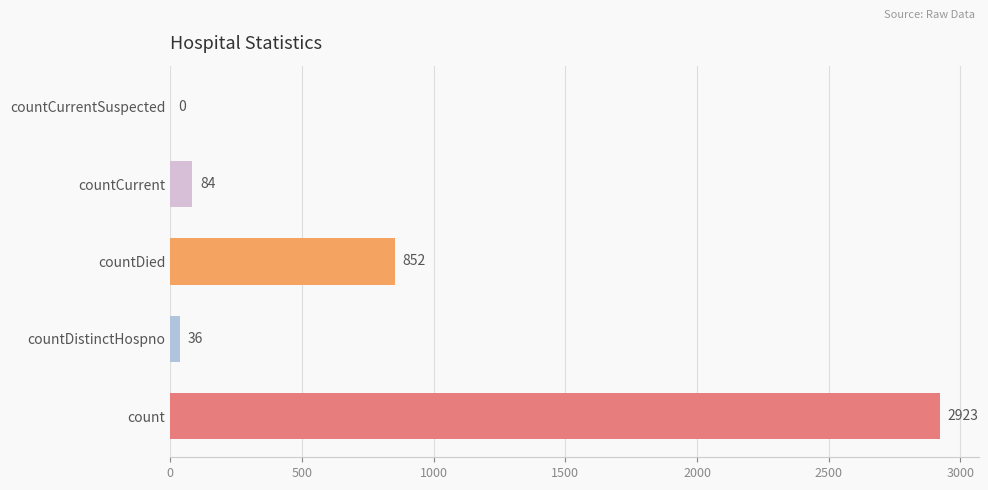

Reading bottom to top, what are all the values shown in this chart?

count=2923	countDistinctHospno=36	countDied=852	countCurrent=84	countCurrentSuspected=0